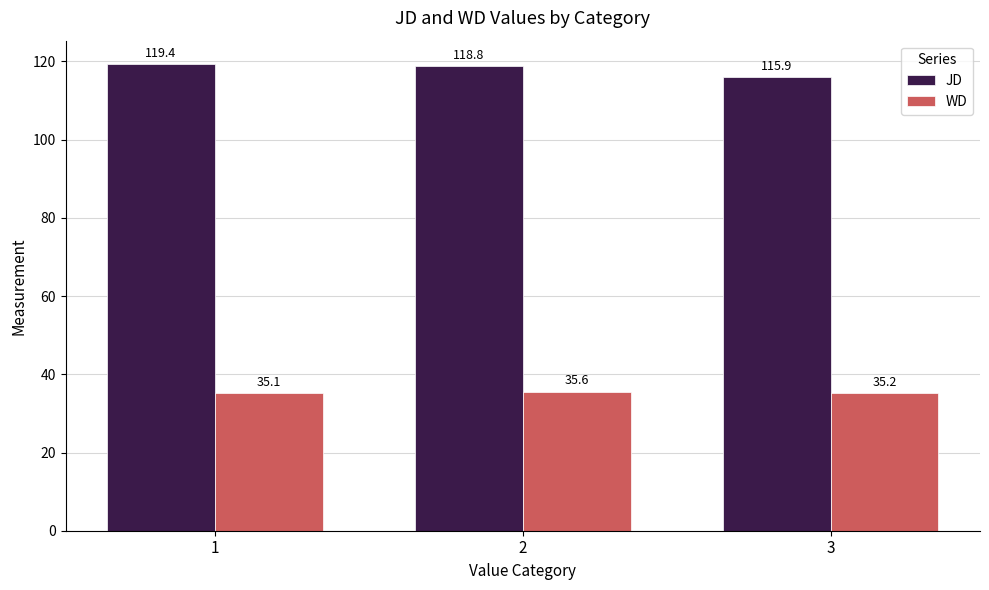

What are all the series names shown in the legend?

JD, WD